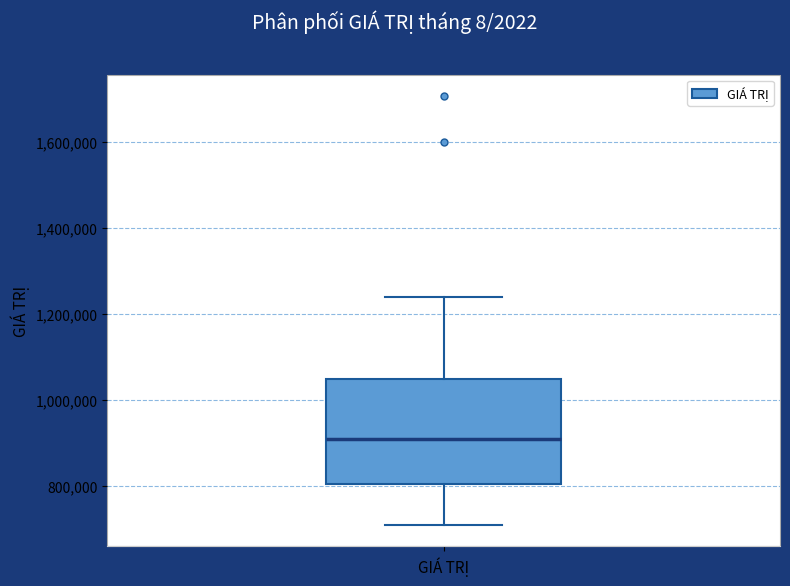

Read this box plot against the y-axis: the position of the median line, the range covered by the box, and the ends of both whiskers. The values are not printed on the chart, so give them approximately, as read against the axis.

median 900000, box 800000 to 1040000, whiskers 700000 to 1240000